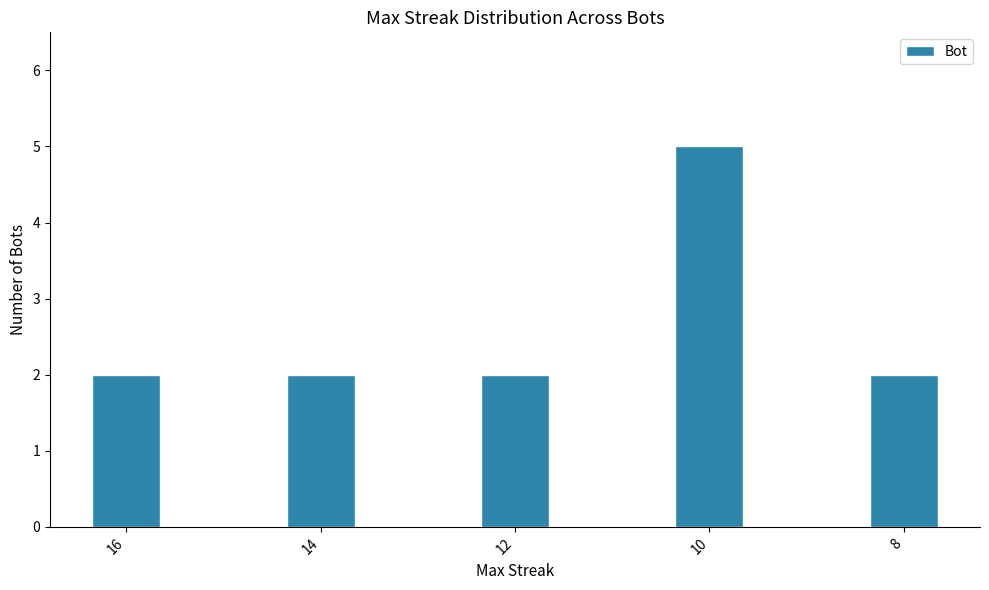

What is the value of the 2nd bar from the left?

2